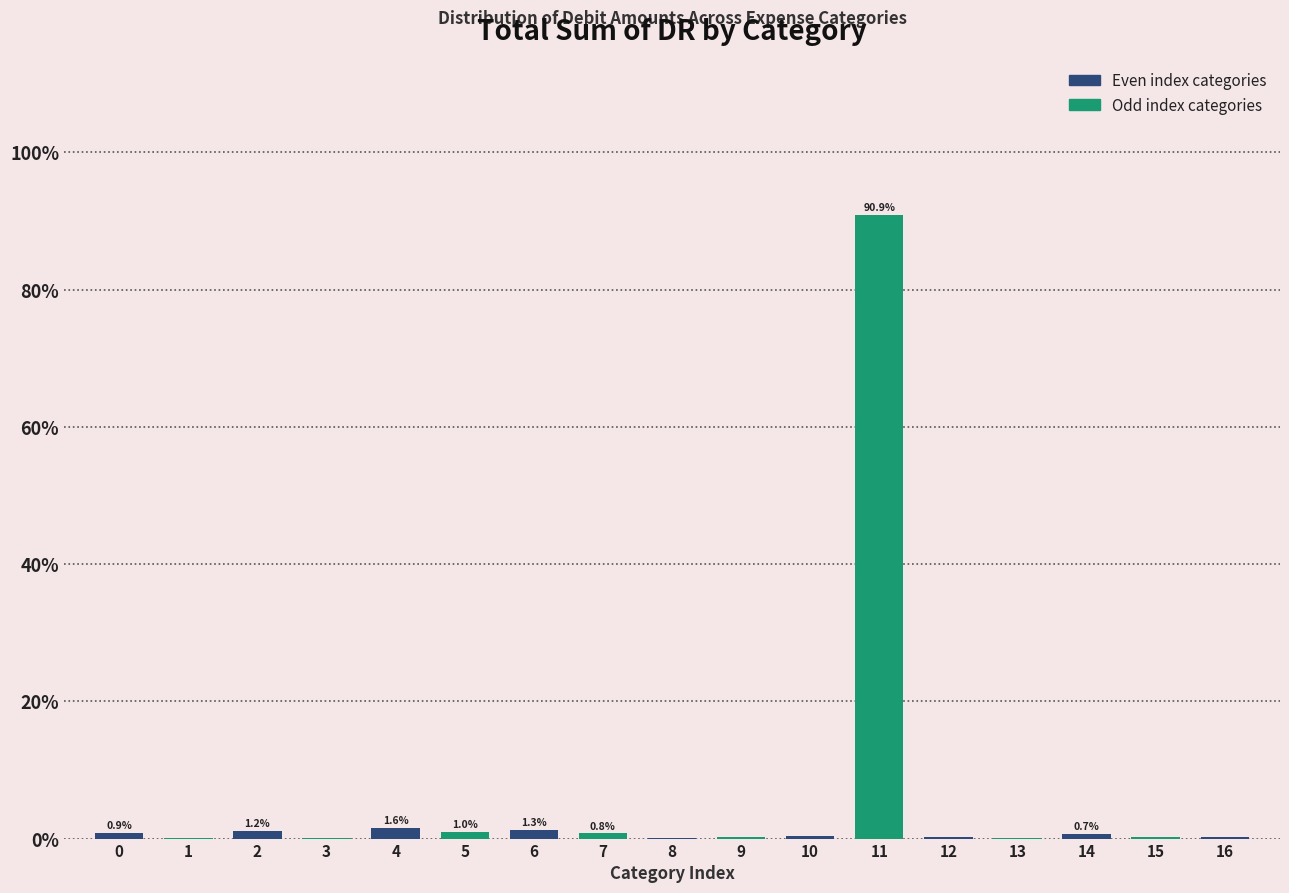

Which label corresponds to the largest value in the chart?

11